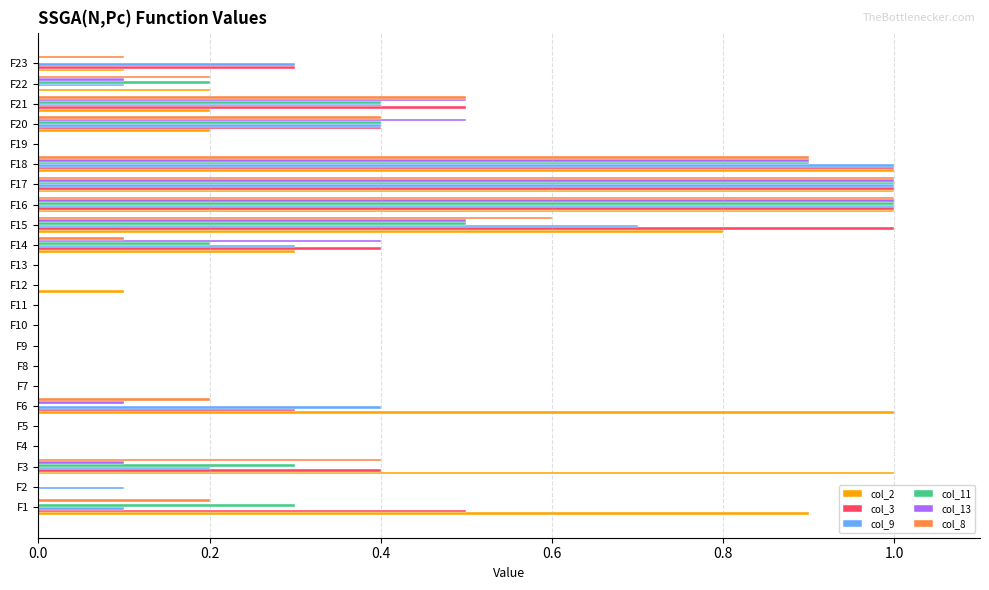

Is it true that col_8 equals 0.0 at F23?

False